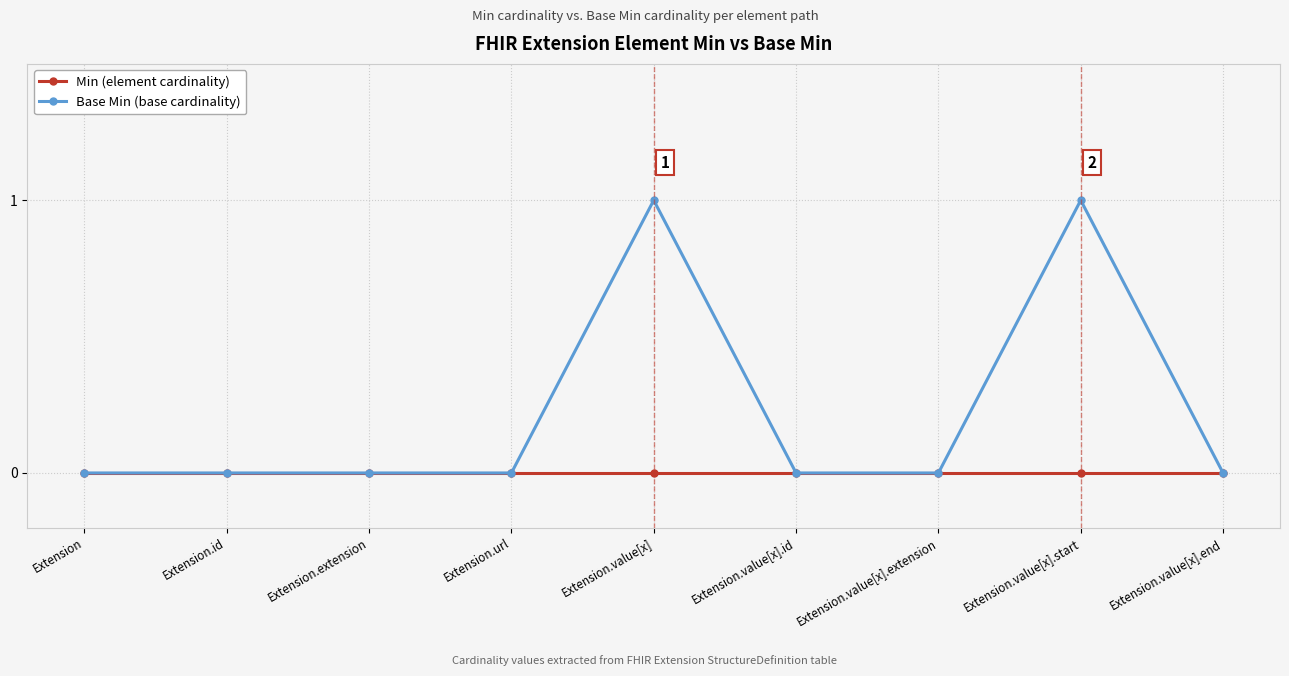

Which series has the largest total across all categories?

Base Min (base cardinality)